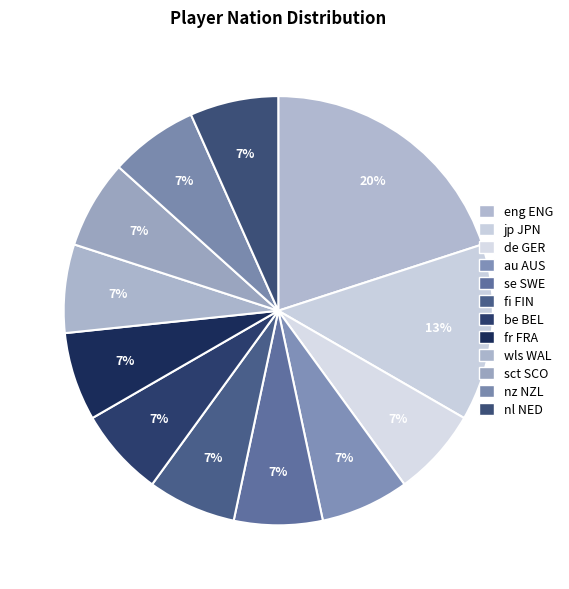

Does nz NZL represent more than half of the total?

No